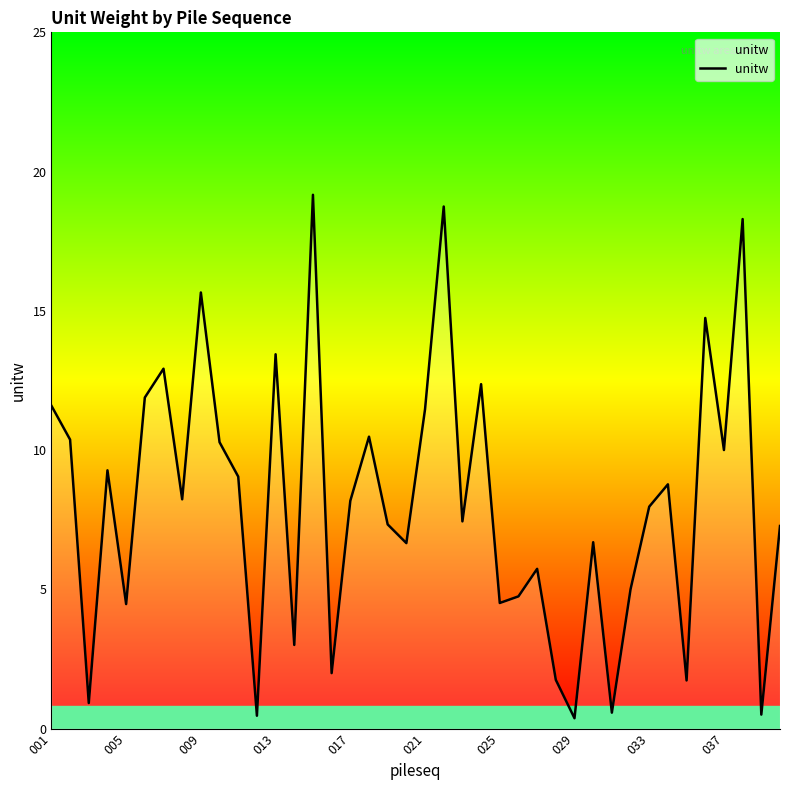

What is the difference between the maximum and minimum values?

18.8